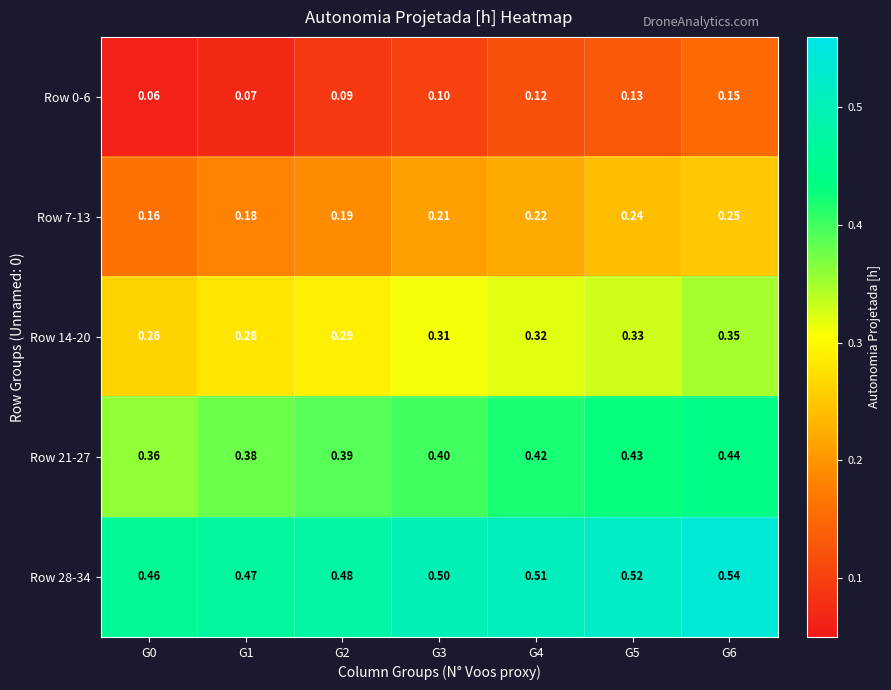

Is the value of Row 14-20 at G0 greater than the value of Row 21-27 at G5?

No